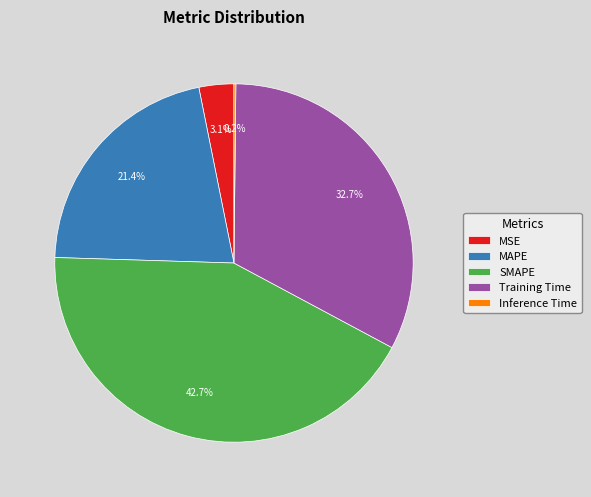

True or false: Training Time accounts for 33% of the total.

True